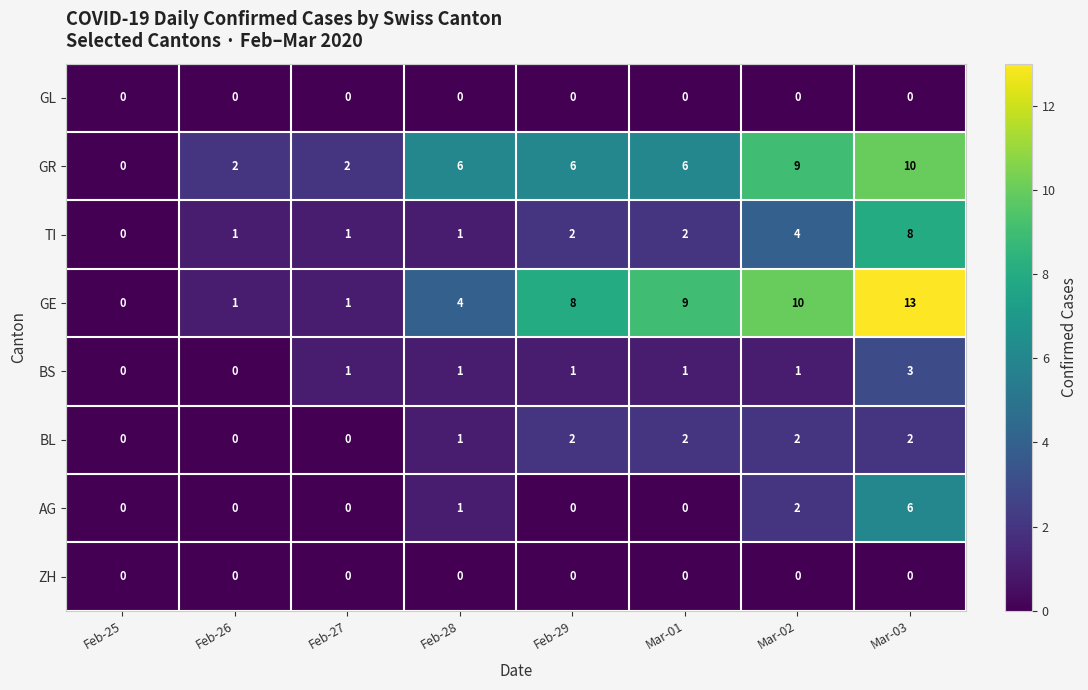

At how many categories does at least one series exceed 1?

7